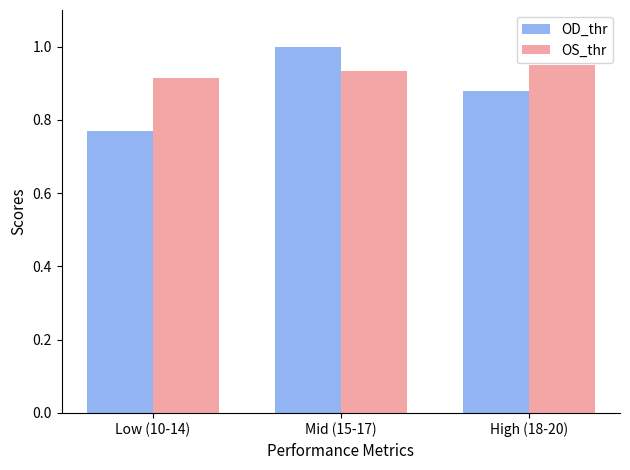

What is the label of the 2nd bar from the right?

Mid (15-17)